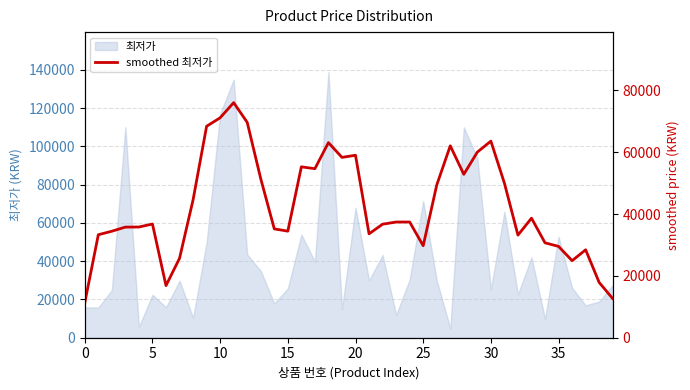

What is the change in value from 9 to 30?

-4802.0